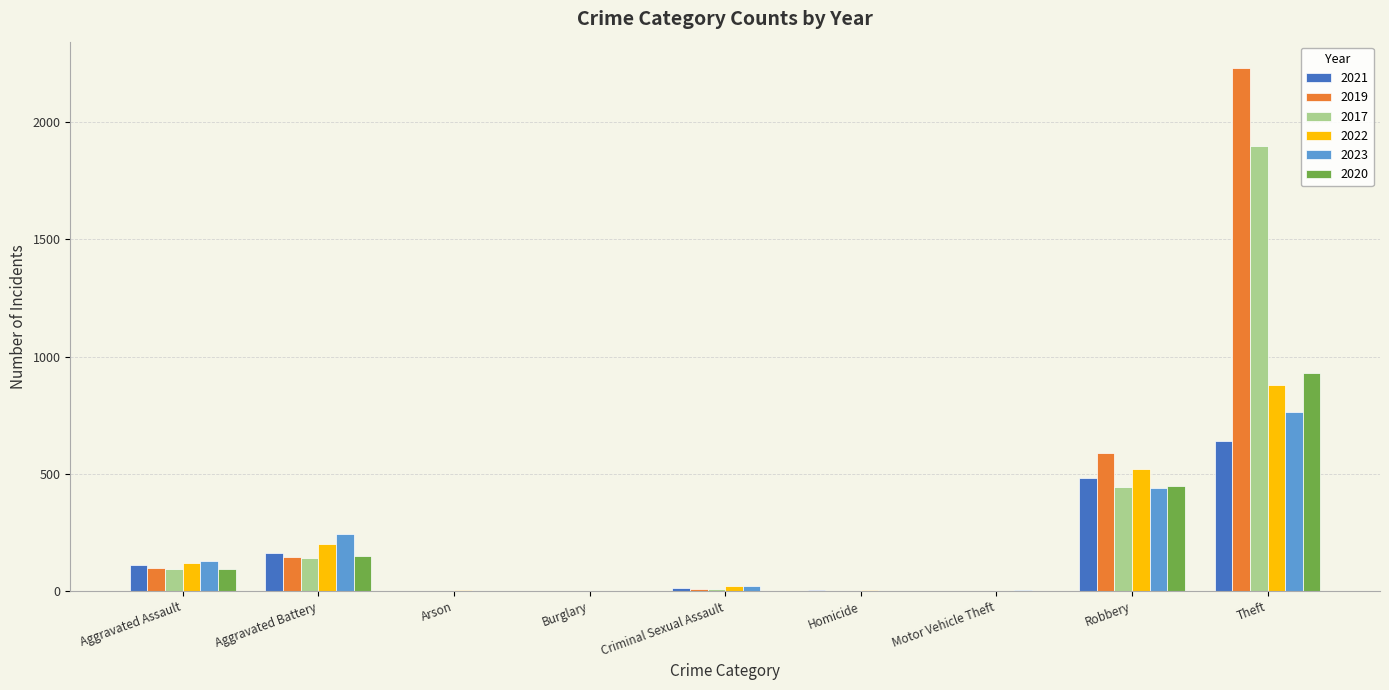

What are all the series names shown in the legend?

2021, 2019, 2017, 2022, 2023, 2020